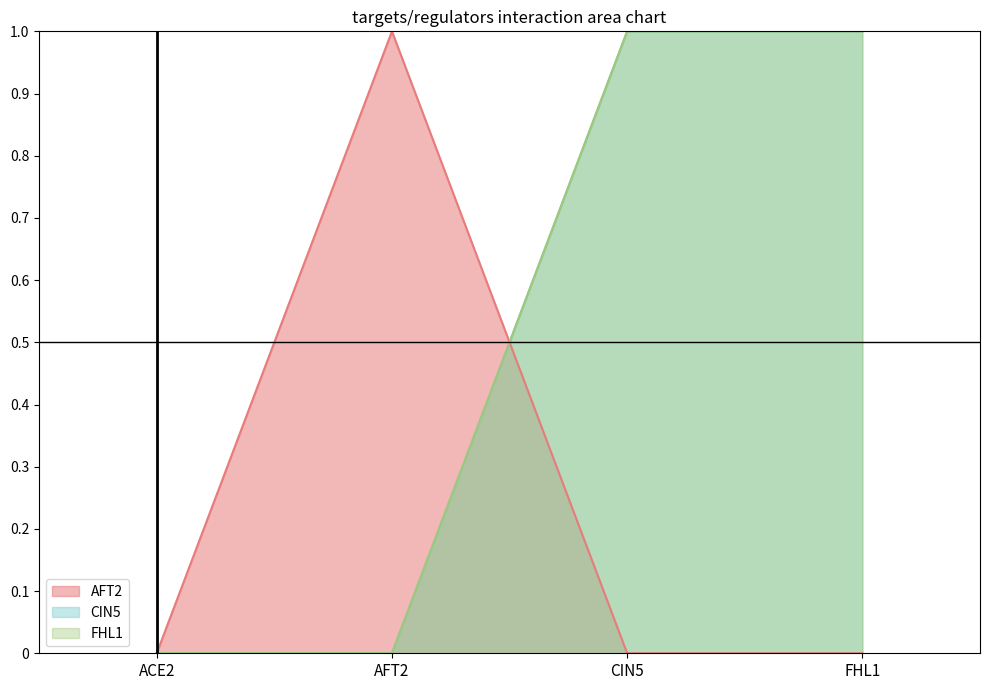

At which category is the sum across all series the highest?

CIN5